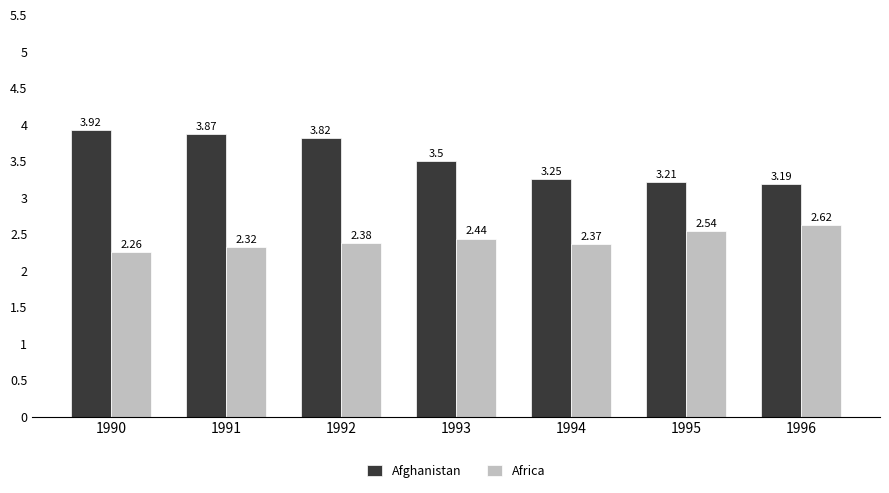

Which label corresponds to the largest value in the chart?

1990